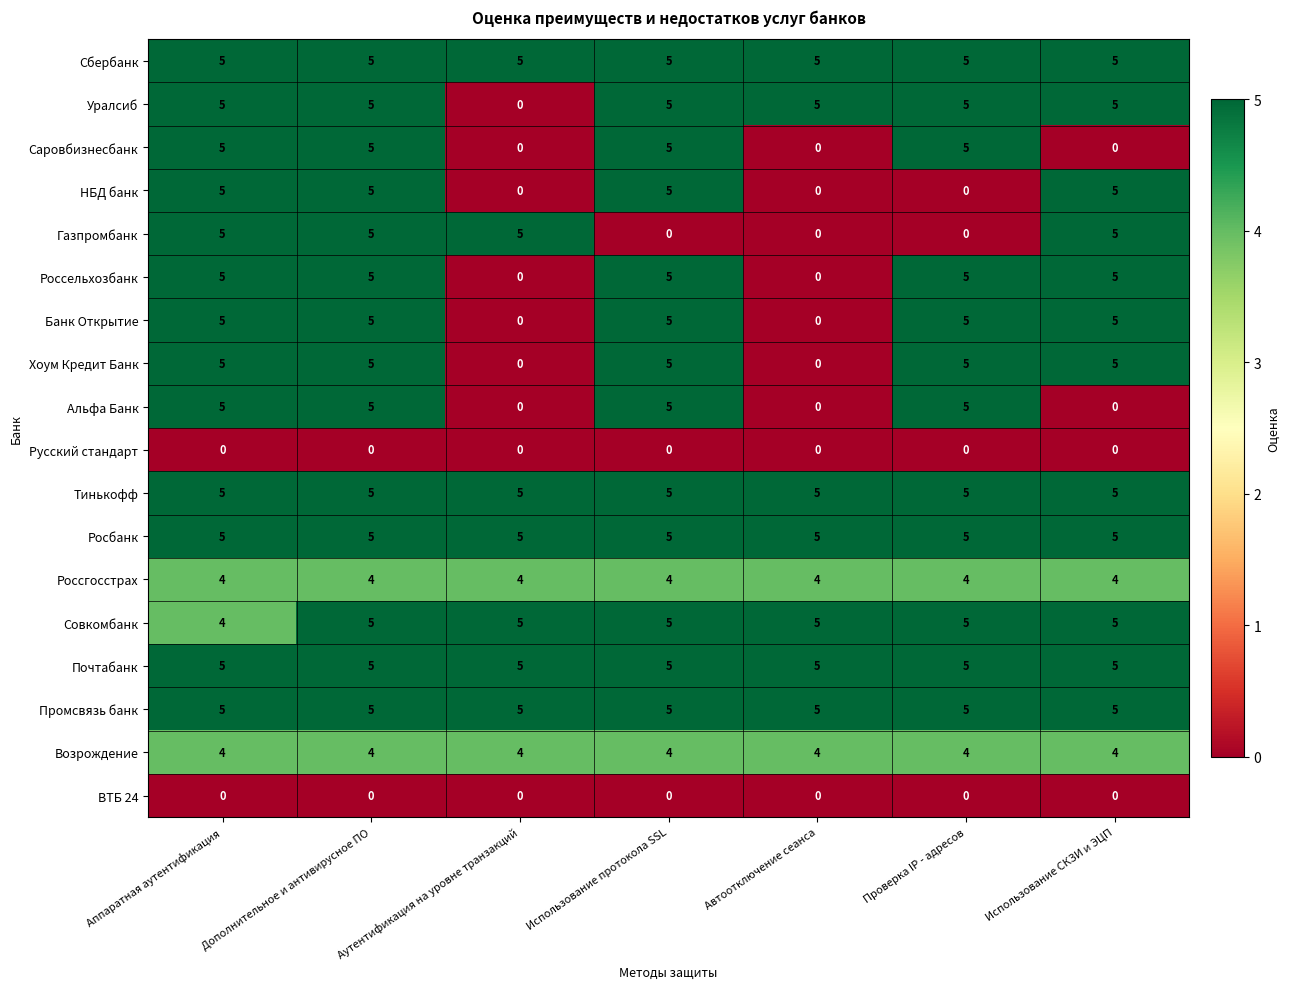

At how many categories does at least one series exceed 0?

7